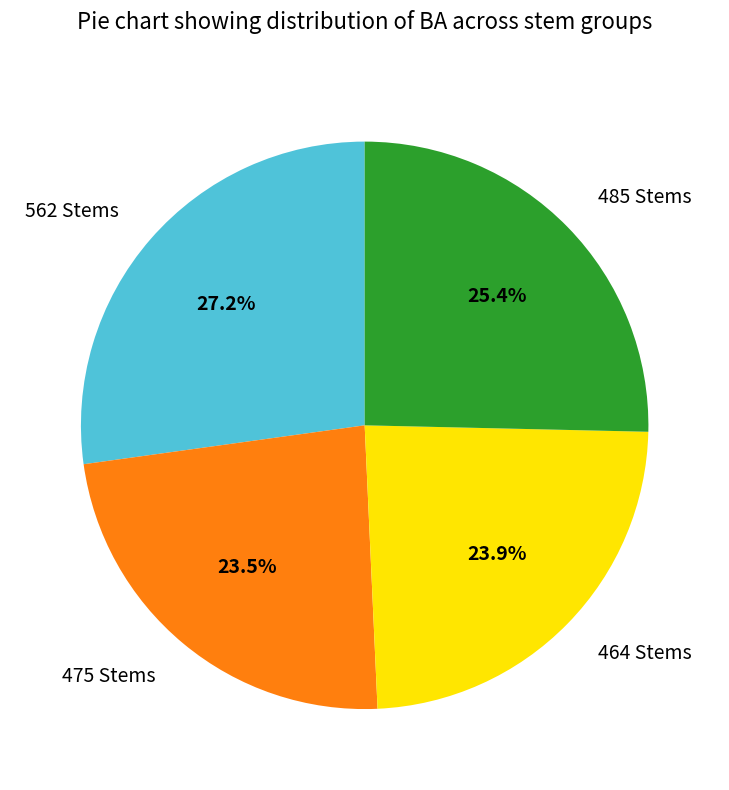

Which category has the biggest portion of the pie?

562 Stems